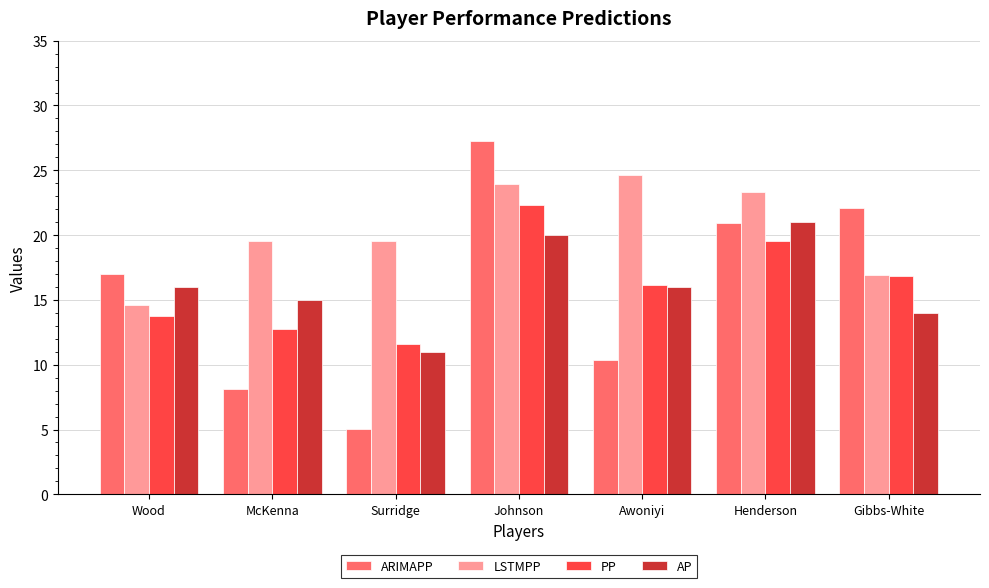

At which category is the sum across all series the highest?

Johnson